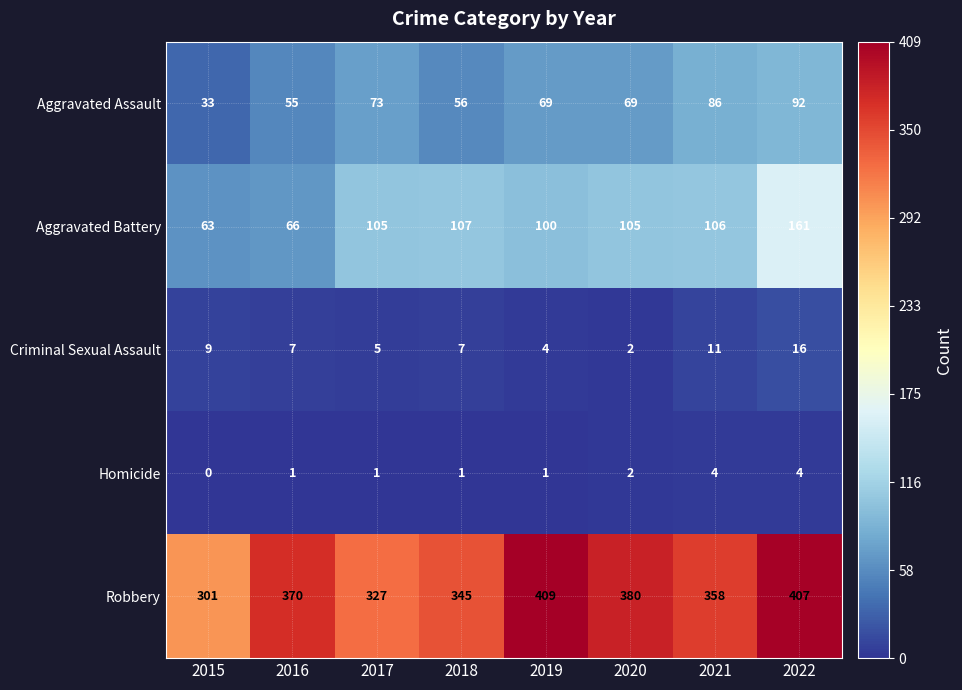

At 2015, list the series in order from smallest to largest.

Homicide, Criminal Sexual Assault, Aggravated Assault, Aggravated Battery, Robbery